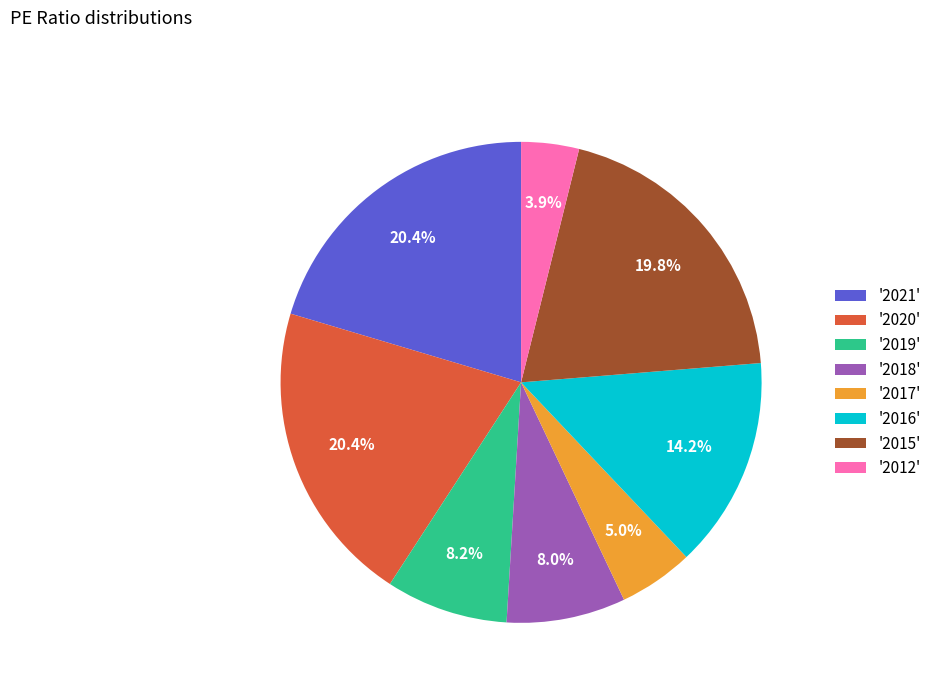

How much of the chart is everything except '2015'?

80.2%